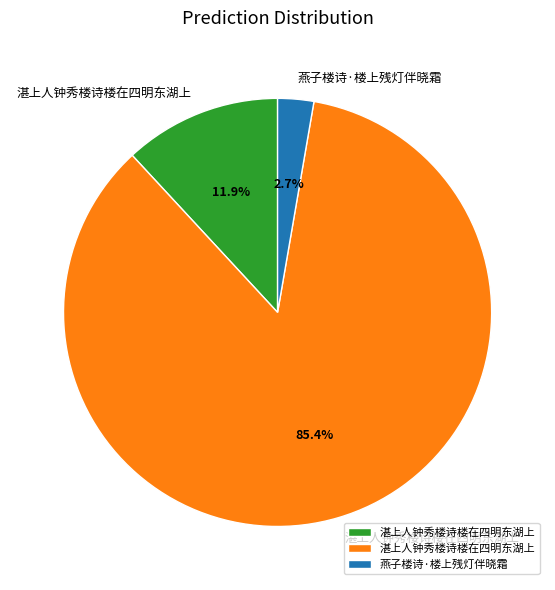

Is there a majority slice in this chart?

Yes